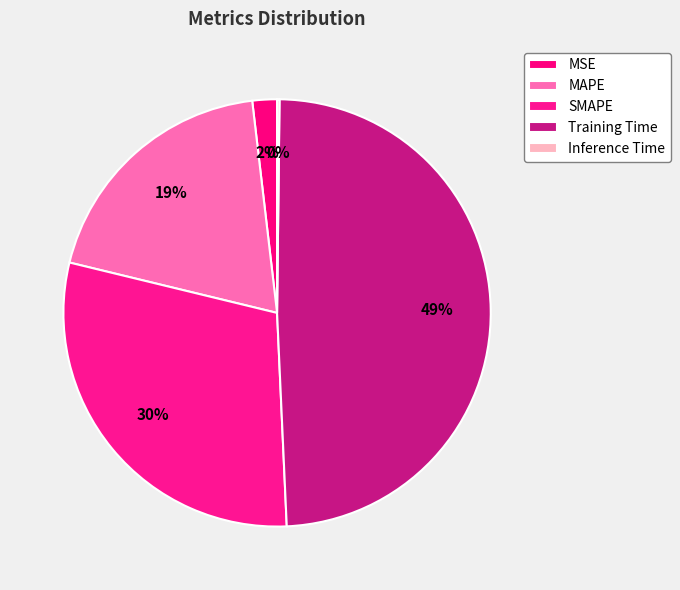

Which slice is the largest?

Training Time